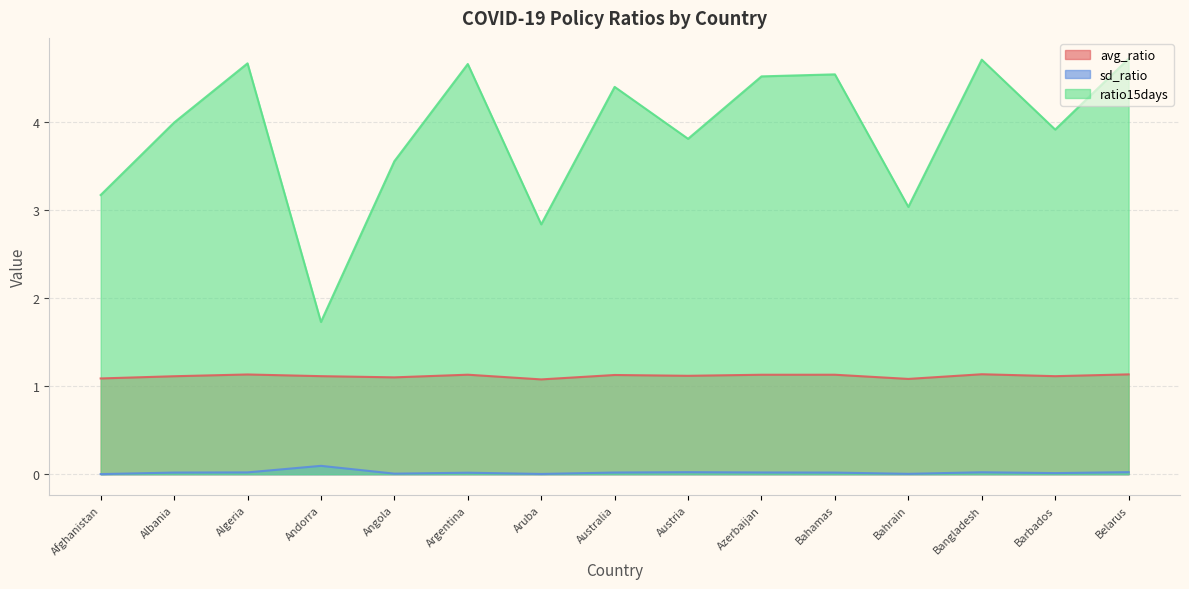

Where is avg_ratio nearest to the value 1?

Aruba